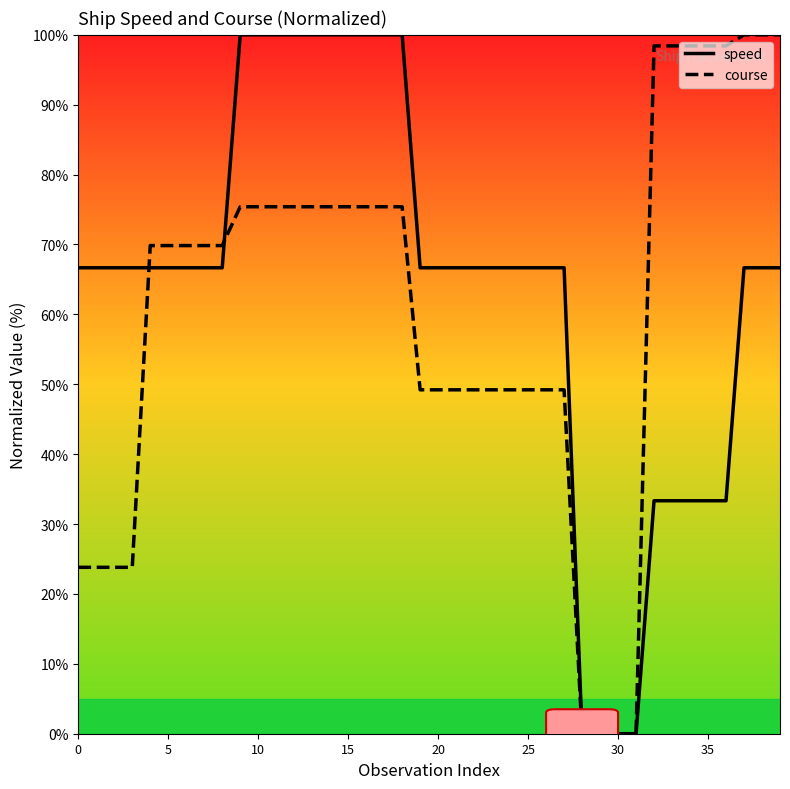

How many values in the speed series exceed 66?

31